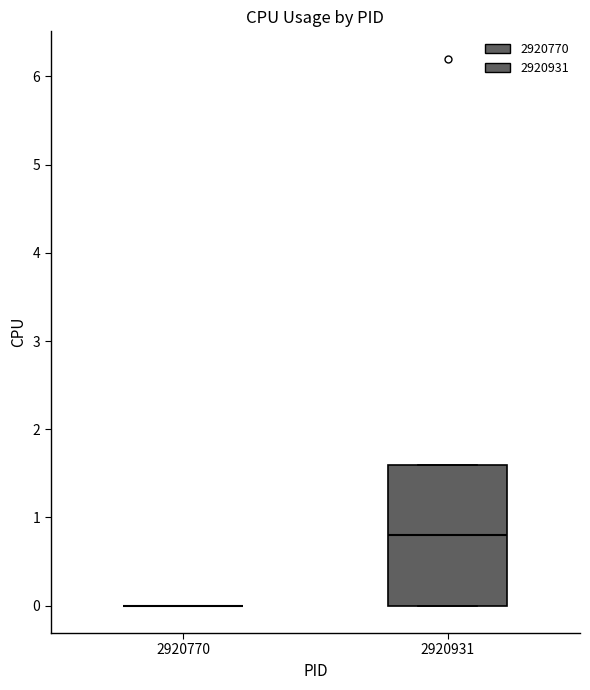

Reading left to right, transcribe this box plot: for each box, give where its median line is, the range the box spans, and where its two whiskers end, as read against the y-axis. The values are not printed on the chart, so give them approximately, as read against the axis.

2920770: box collapsed to a line at 0.0, whiskers 0.0 to 0.0
2920931: median 0.8, box 0.0 to 1.6, whiskers 0.0 to 1.6